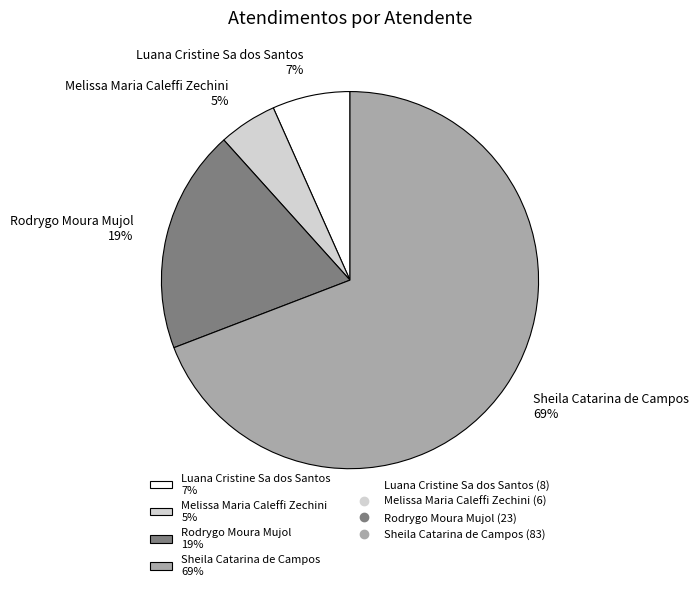

How many slices are in this pie chart?

4